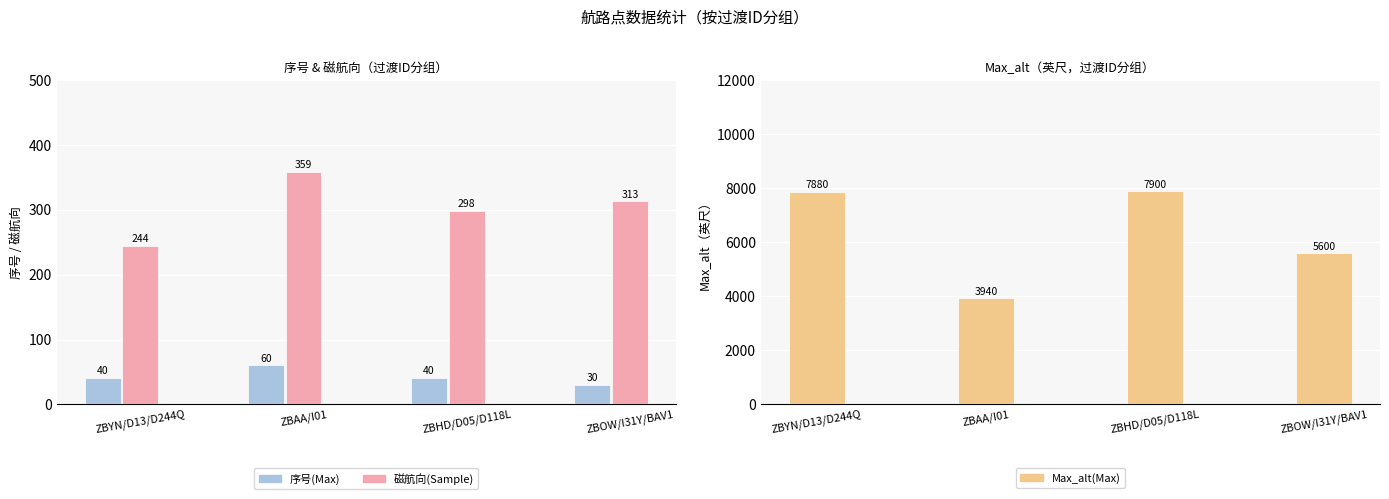

Reading left to right, list all the values displayed in this chart.

序号(Max): 40	60	40	30
磁航向(Sample): 244	359	298	313
Max_alt(Max): 7880	3940	7900	5600